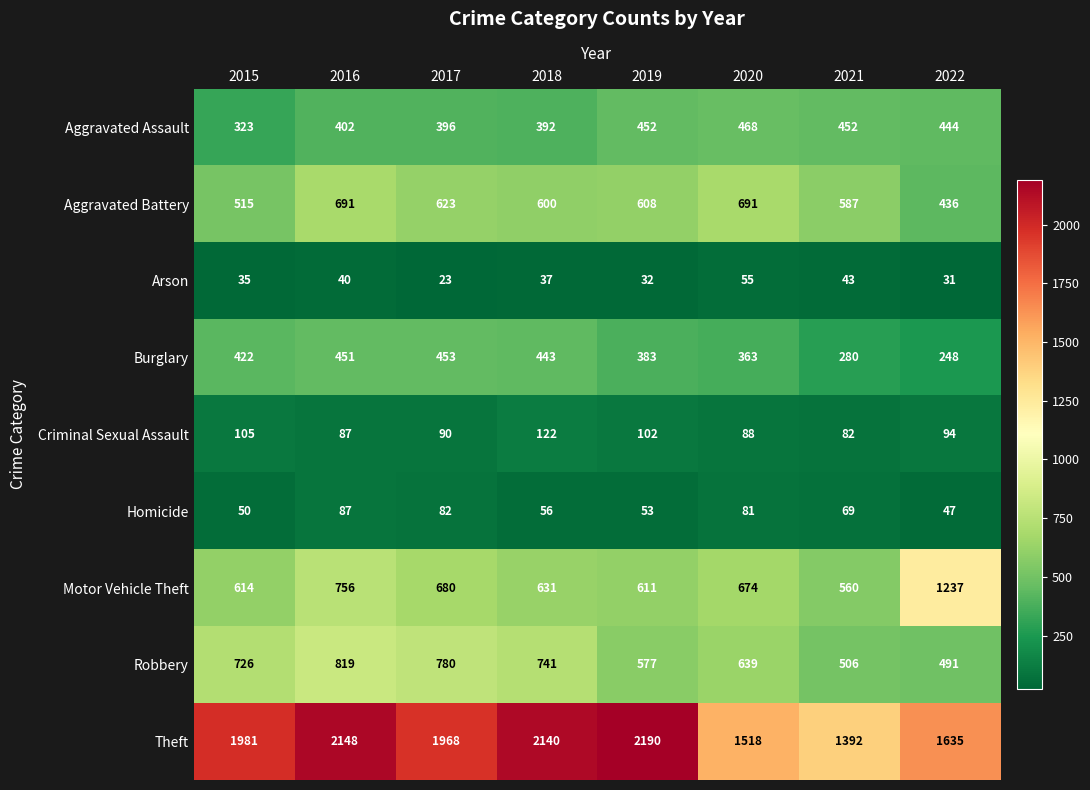

Which series has the largest range (max minus min)?

Theft